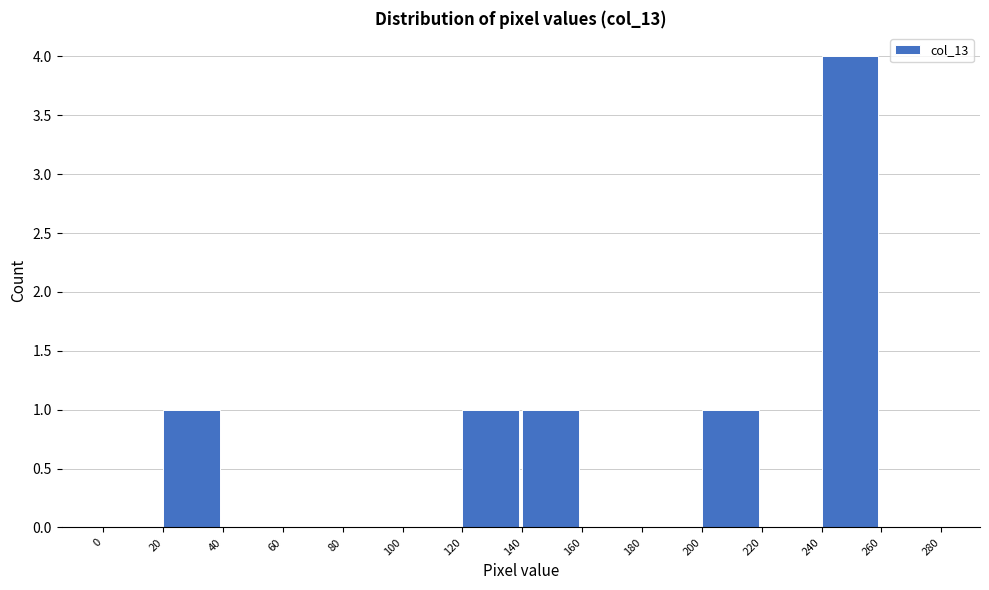

Which range on the x-axis has the tallest bar?

240 to 260